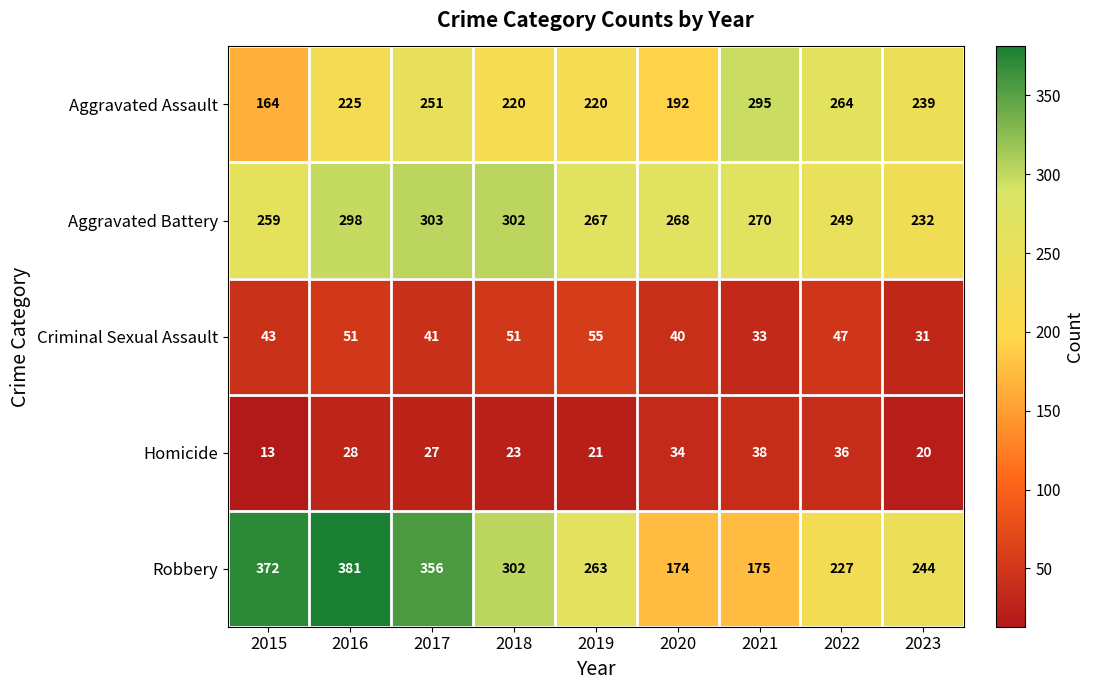

Which series changed the most between 2018 and 2020?

Robbery